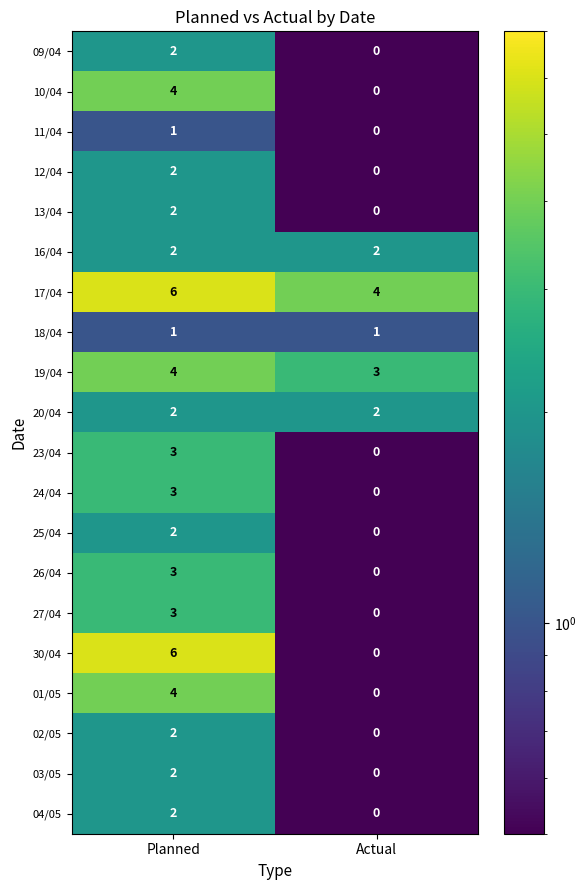

What is the smallest value displayed?

0